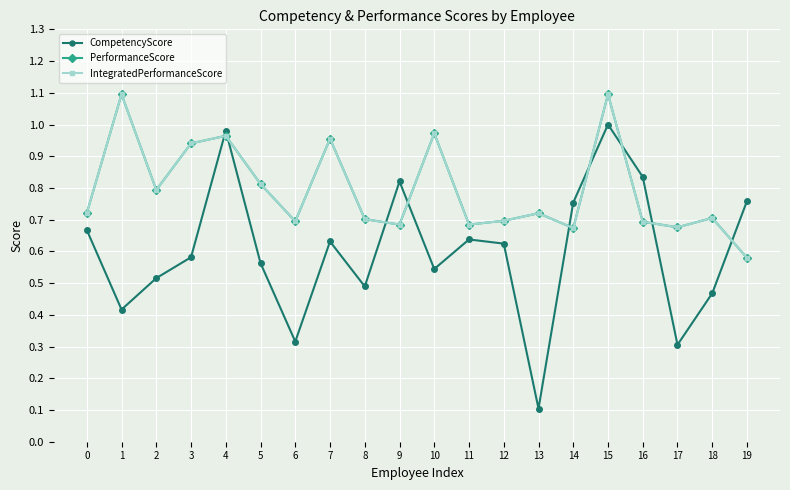

Which series has the largest range (max minus min)?

CompetencyScore